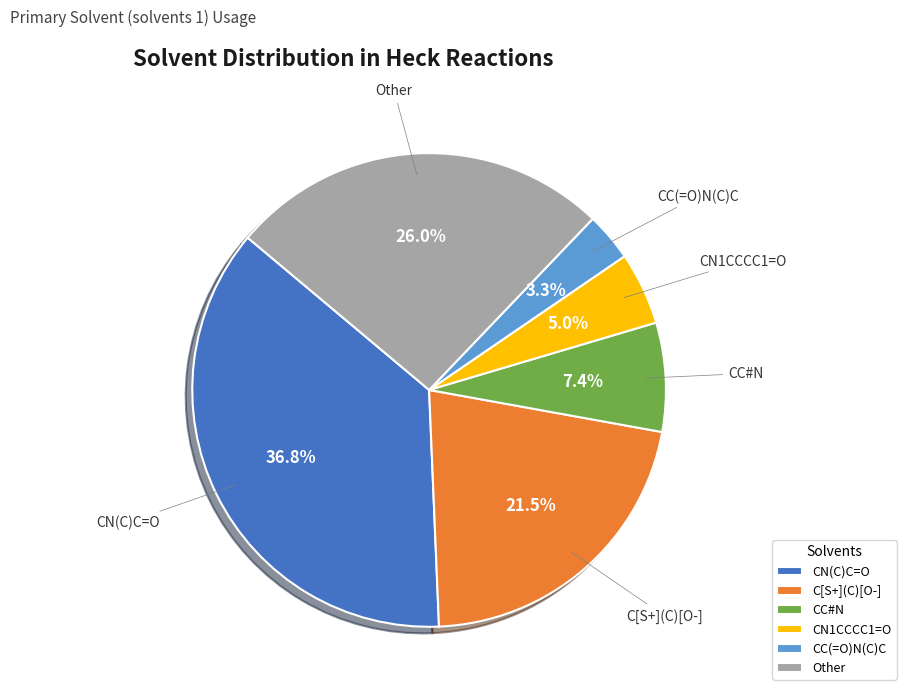

Approximately how many times larger is the value at C[S+](C)[O-] compared to CN1CCCC1=O?

4.3